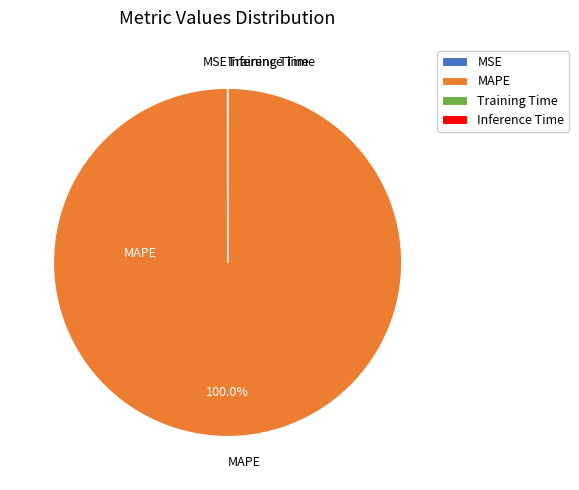

What is the largest slice in the pie chart?

MAPE